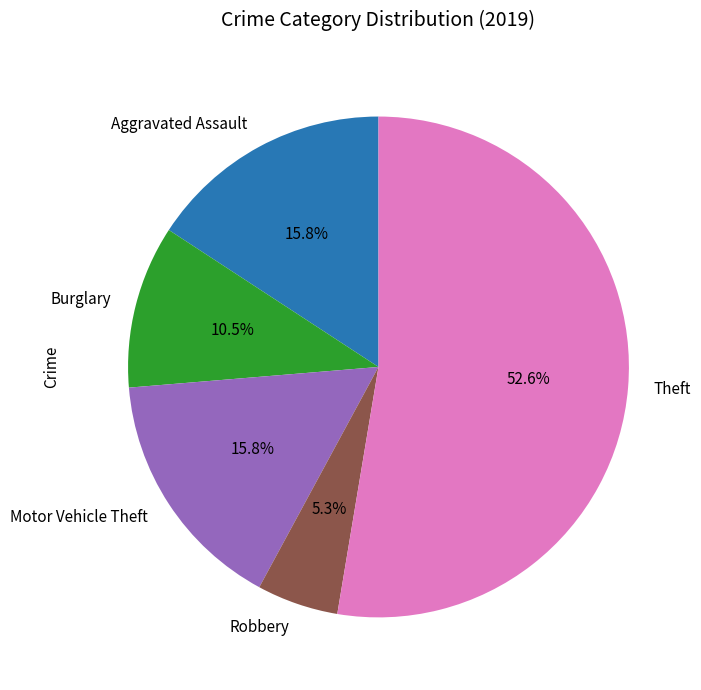

What percentage is the Aggravated Assault slice, to the nearest percent?

16%